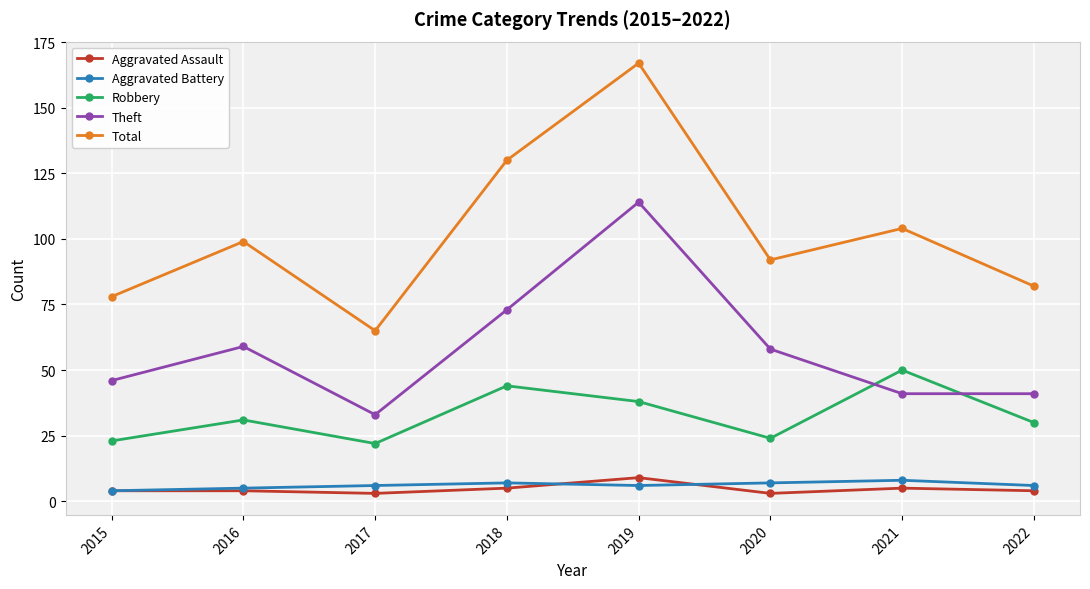

Is it true that Aggravated Battery equals 6 at 2017?

True